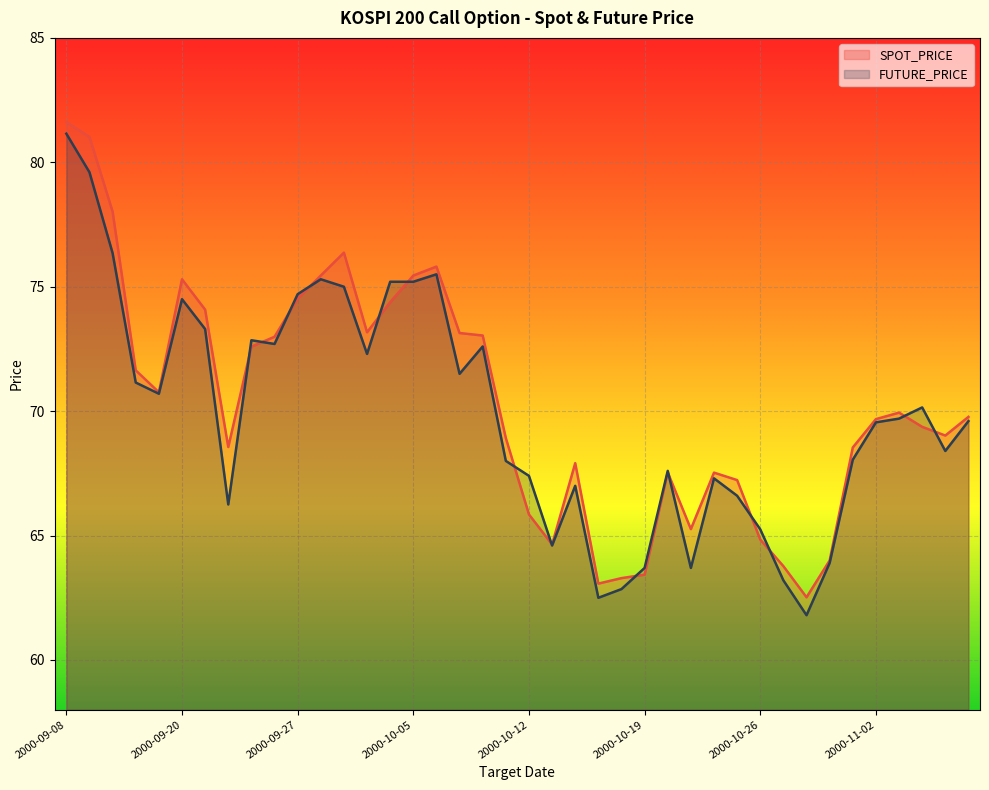

Reading right to left, list all the values displayed in this chart.

SPOT_PRICE: 2000-11-08=69.8	2000-11-07=69.0	2000-11-06=69.4	2000-11-03=69.9	2000-11-02=69.7	2000-11-01=68.5	2000-10-31=64.0	2000-10-30=62.5	2000-10-27=63.8	2000-10-26=64.8	2000-10-25=67.2	2000-10-24=67.5	2000-10-23=65.3	2000-10-20=67.5	2000-10-19=63.4	2000-10-18=63.3	2000-10-17=63.1	2000-10-16=67.9	2000-10-13=64.6	2000-10-12=65.8	2000-10-11=68.9	2000-10-10=73.0	2000-10-09=73.1	2000-10-06=75.8	2000-10-05=75.5	2000-10-04=74.4	2000-10-02=73.2	2000-09-29=76.4	2000-09-28=75.5	2000-09-27=74.5	2000-09-26=73.0	2000-09-25=72.6	2000-09-22=68.6	2000-09-21=74.1	2000-09-20=75.3	2000-09-19=70.8	2000-09-18=71.6	2000-09-15=78.0	2000-09-14=81.0	2000-09-08=81.6
FUTURE_PRICE: 2000-11-08=69.6	2000-11-07=68.4	2000-11-06=70.2	2000-11-03=69.7	2000-11-02=69.5	2000-11-01=68.0	2000-10-31=63.9	2000-10-30=61.8	2000-10-27=63.2	2000-10-26=65.2	2000-10-25=66.6	2000-10-24=67.3	2000-10-23=63.7	2000-10-20=67.6	2000-10-19=63.7	2000-10-18=62.9	2000-10-17=62.5	2000-10-16=67.0	2000-10-13=64.6	2000-10-12=67.4	2000-10-11=68.0	2000-10-10=72.6	2000-10-09=71.5	2000-10-06=75.5	2000-10-05=75.2	2000-10-04=75.2	2000-10-02=72.3	2000-09-29=75.0	2000-09-28=75.3	2000-09-27=74.7	2000-09-26=72.7	2000-09-25=72.8	2000-09-22=66.2	2000-09-21=73.3	2000-09-20=74.5	2000-09-19=70.7	2000-09-18=71.2	2000-09-15=76.3	2000-09-14=79.6	2000-09-08=81.2